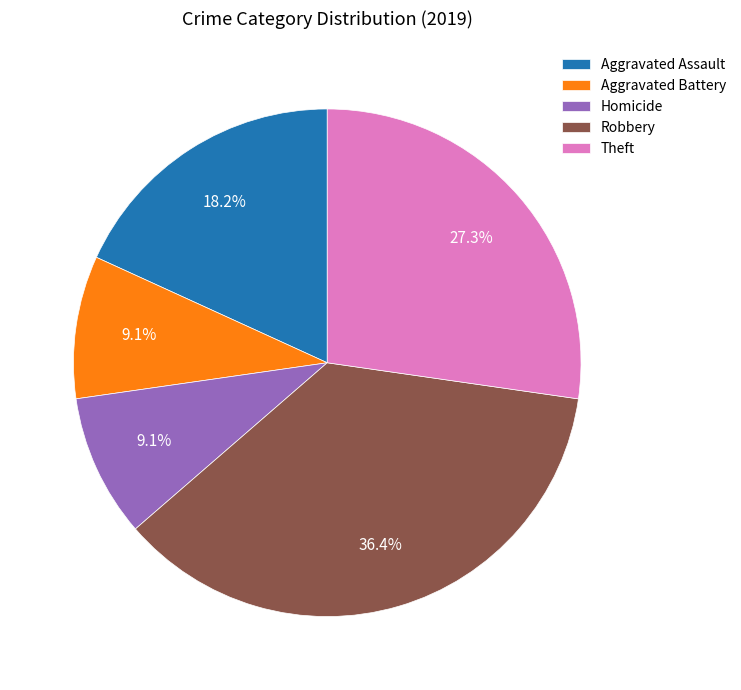

What is the largest slice in the pie chart?

Robbery